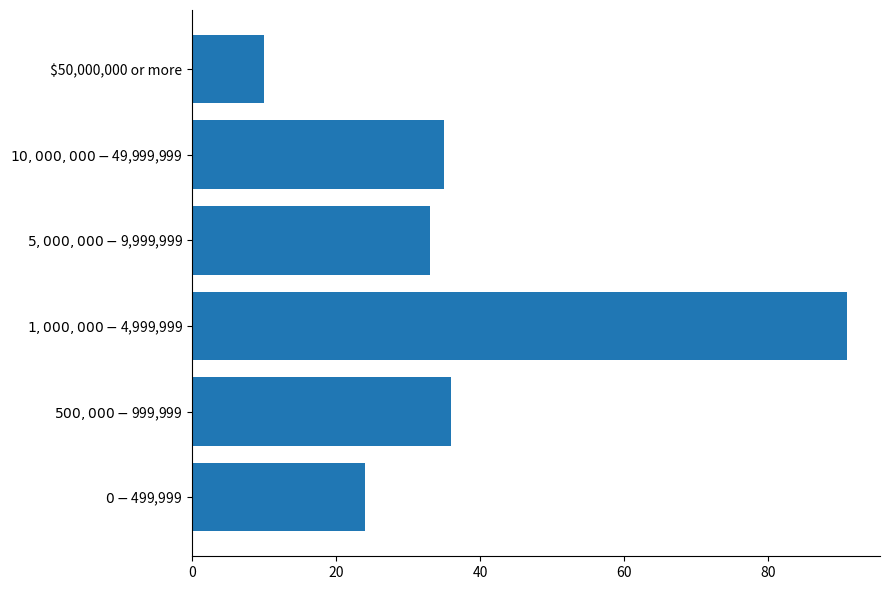

True or false: the data shows 10 at $50,000,000 or more.

True